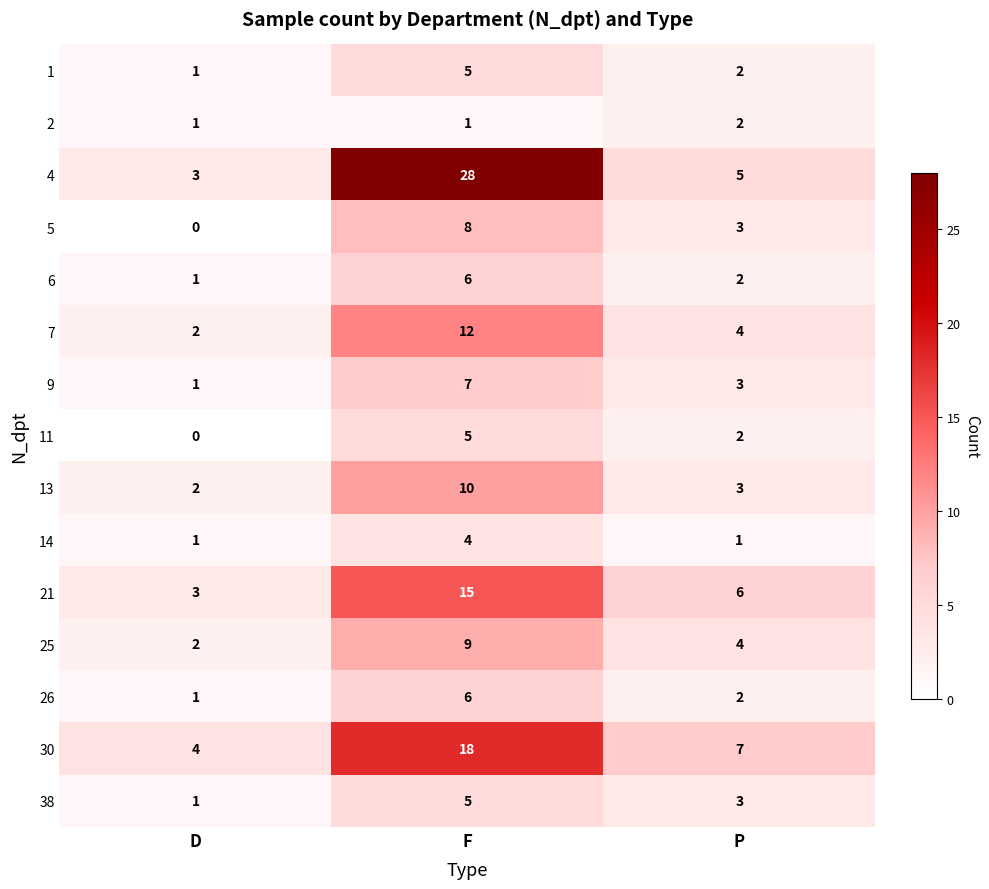

How many distinct data groups are displayed?

15